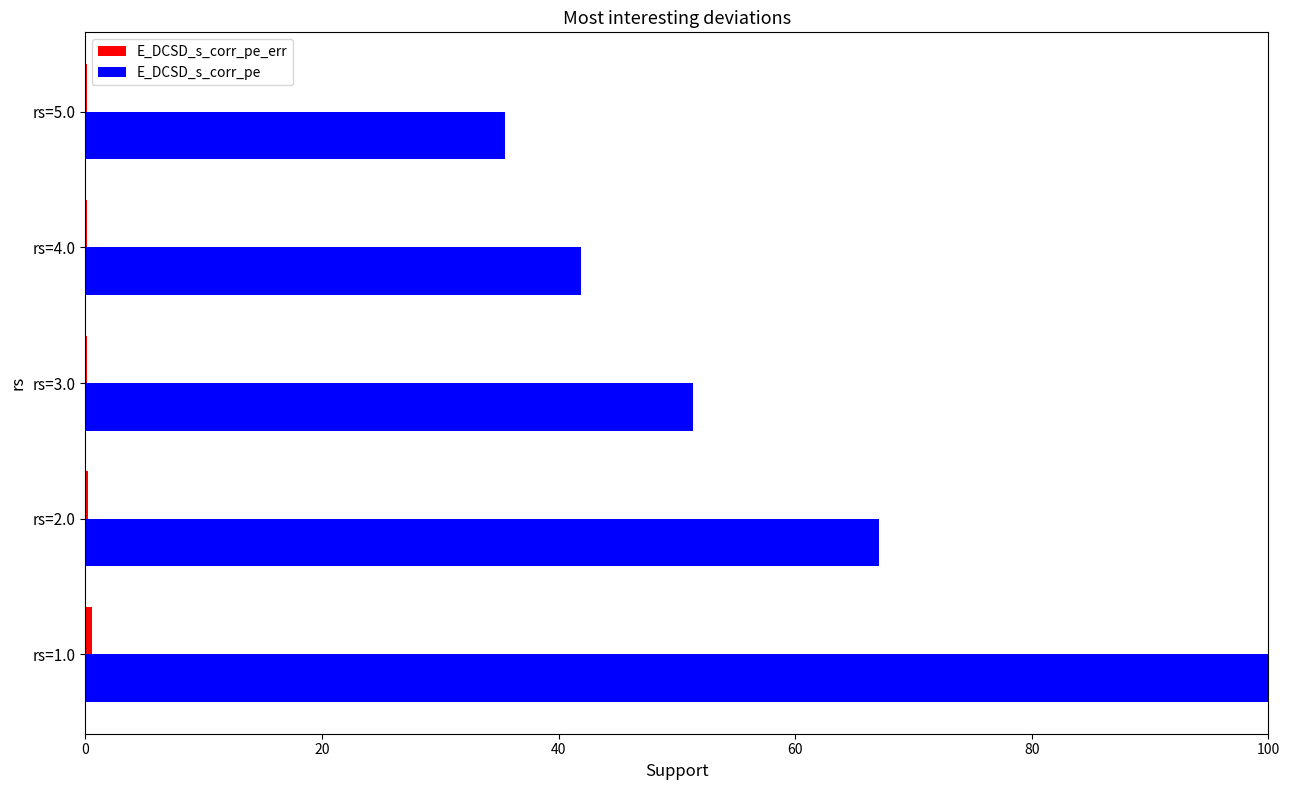

Which series has the largest total across all categories?

E_DCSD_s_corr_pe